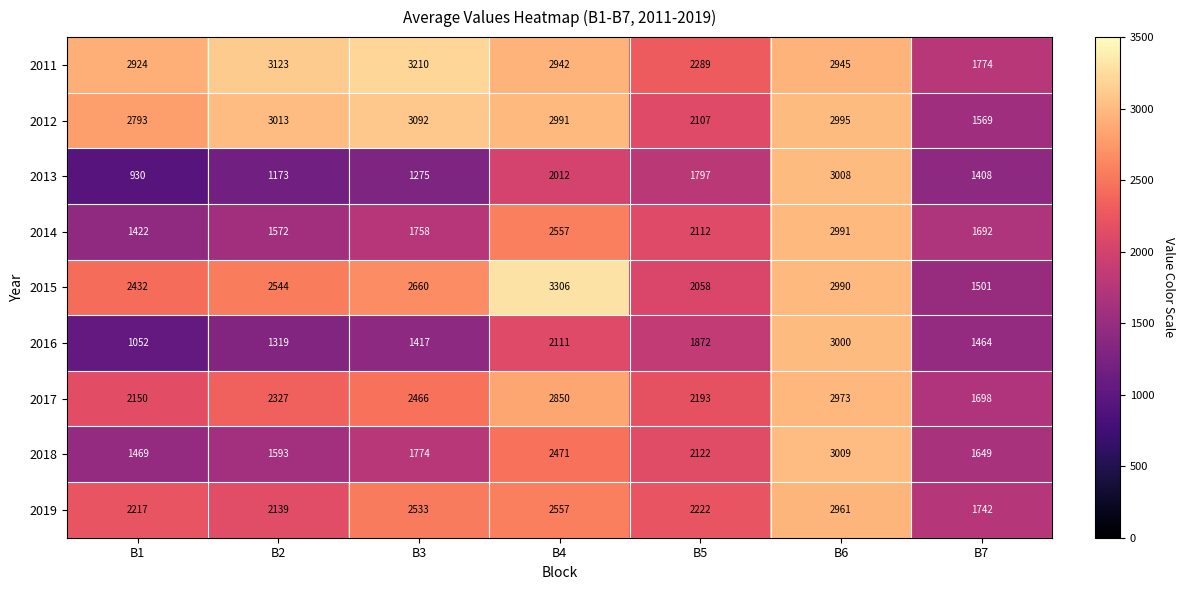

True or false: 2017 has a value of 1655 at B3.

False